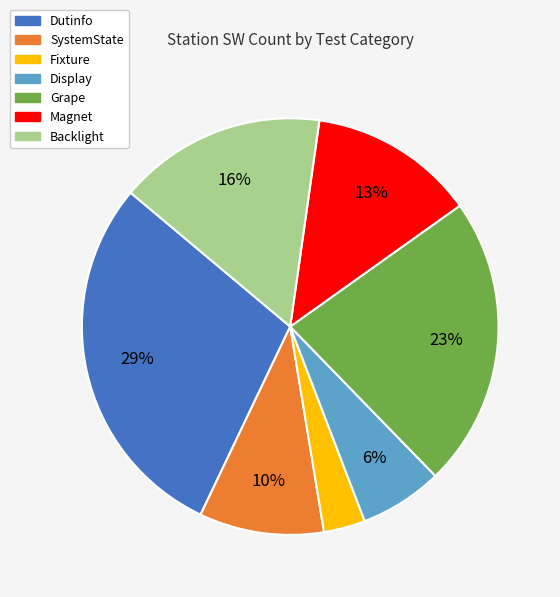

What is the largest slice in the pie chart?

Dutinfo